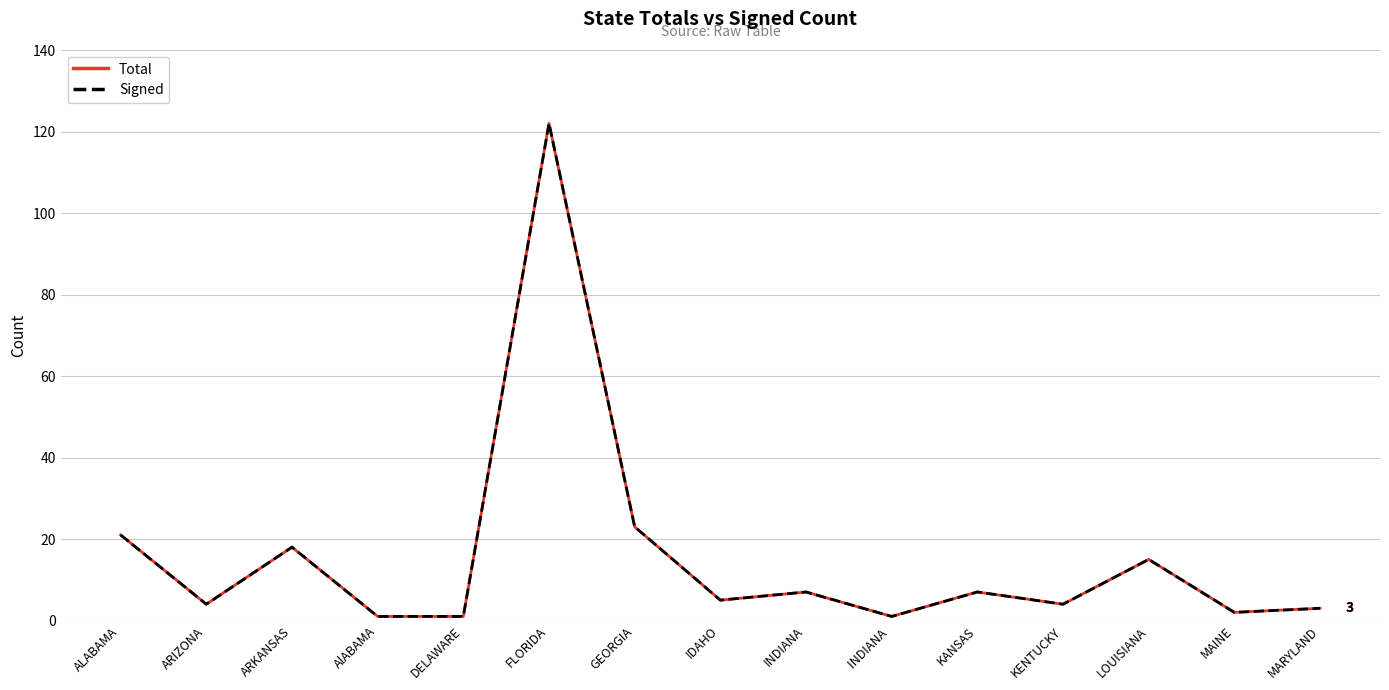

Is the value of Total at DELAWARE greater than the value of Signed at KENTUCKY?

No